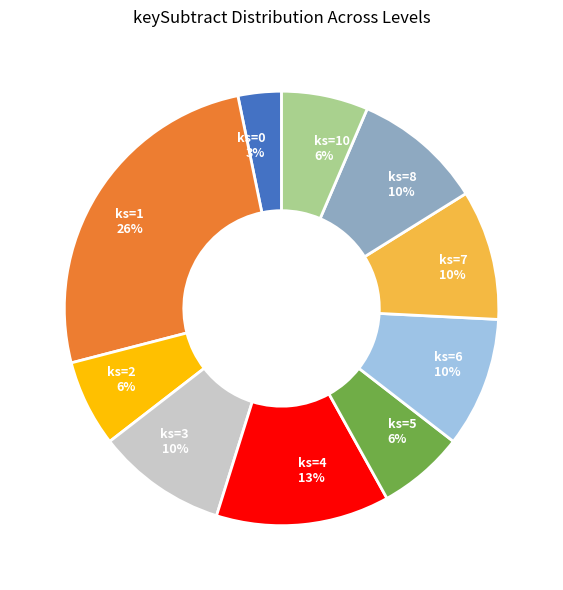

How many segments does this pie chart have?

10